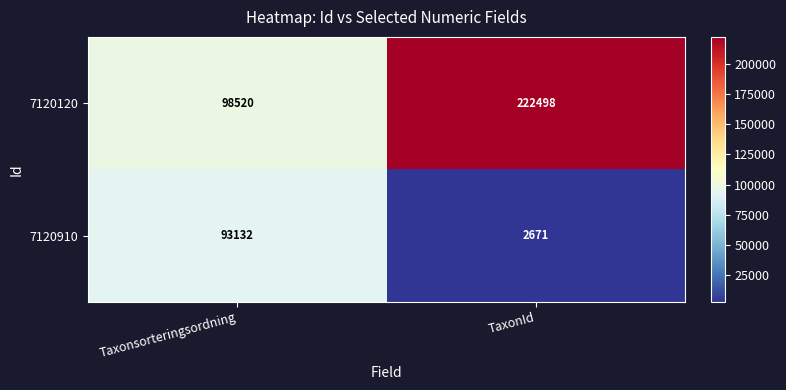

Which series changed the most between Taxonsorteringsordning and TaxonId?

7120120